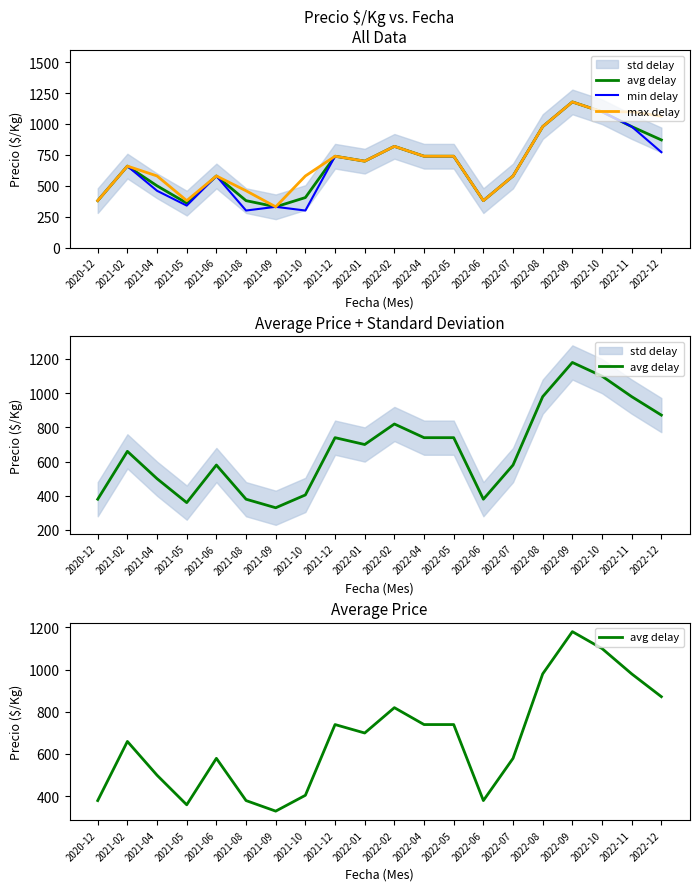

What is the difference between the second highest and minimum values in the max delay series?

770